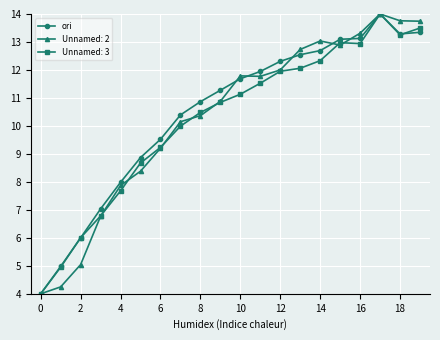

How many data points in Unnamed: 3 are less than 11?

10